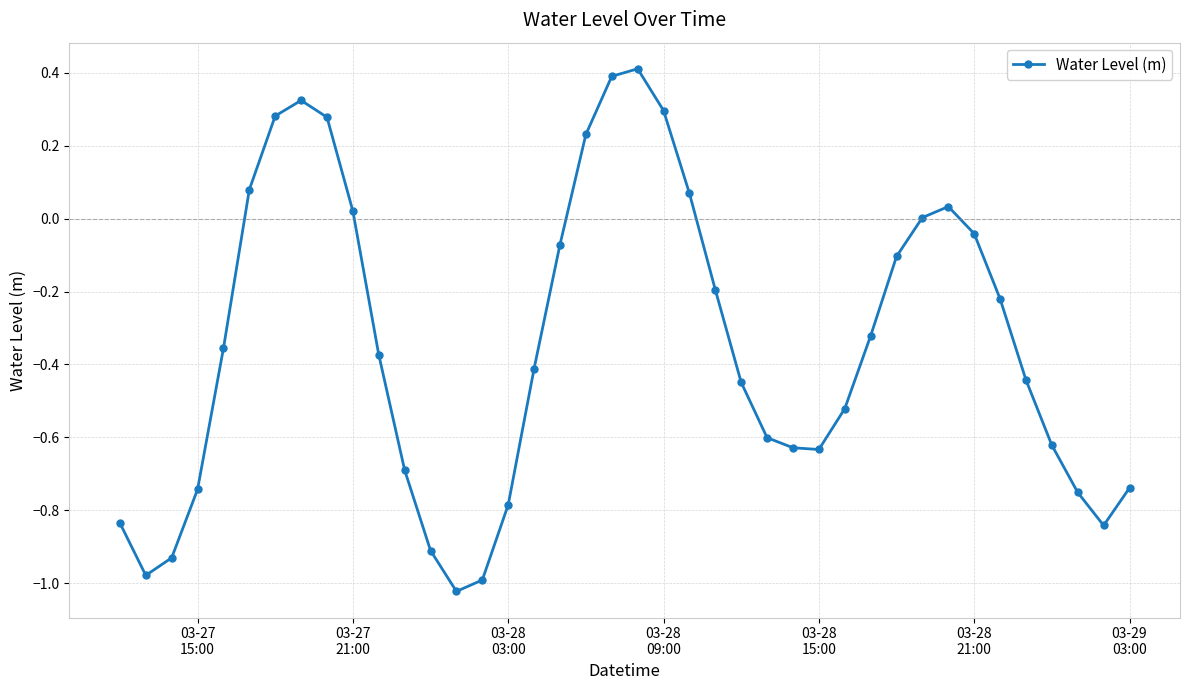

How many points are lower than both their immediate neighbors (excluding endpoints)?

4